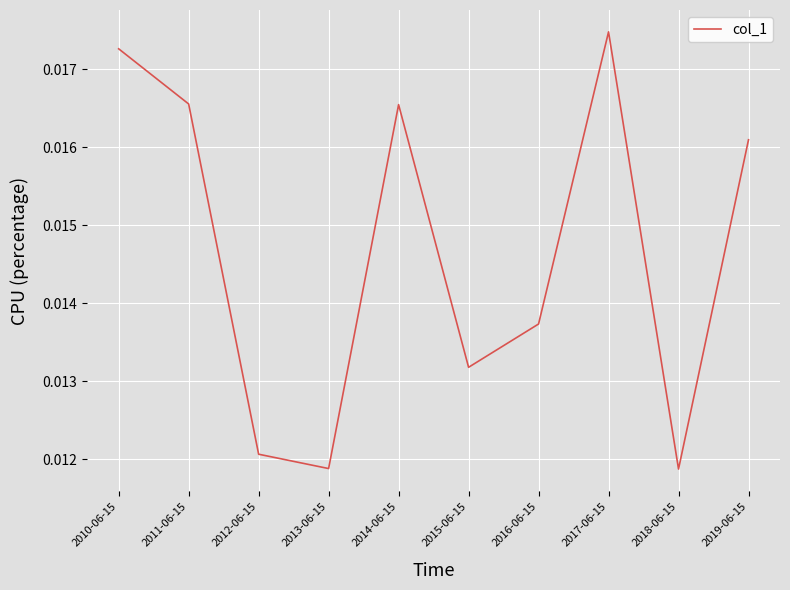

Does the chart have visible grid lines?

Yes